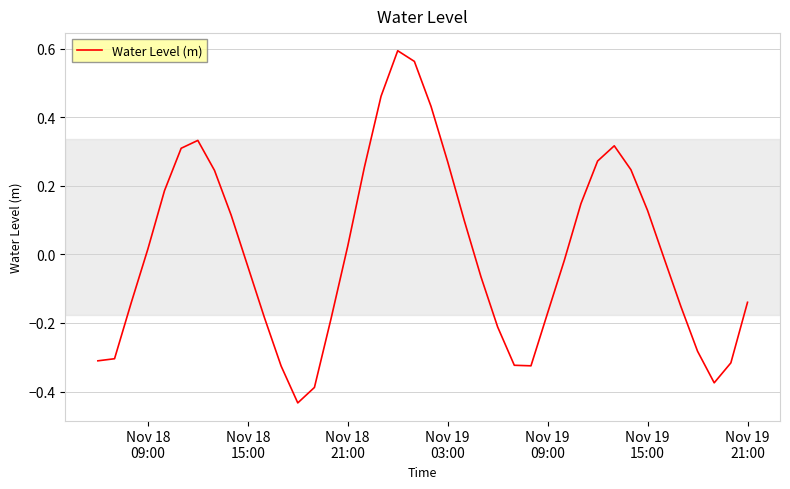

How many points are lower than both their immediate neighbors (excluding endpoints)?

3